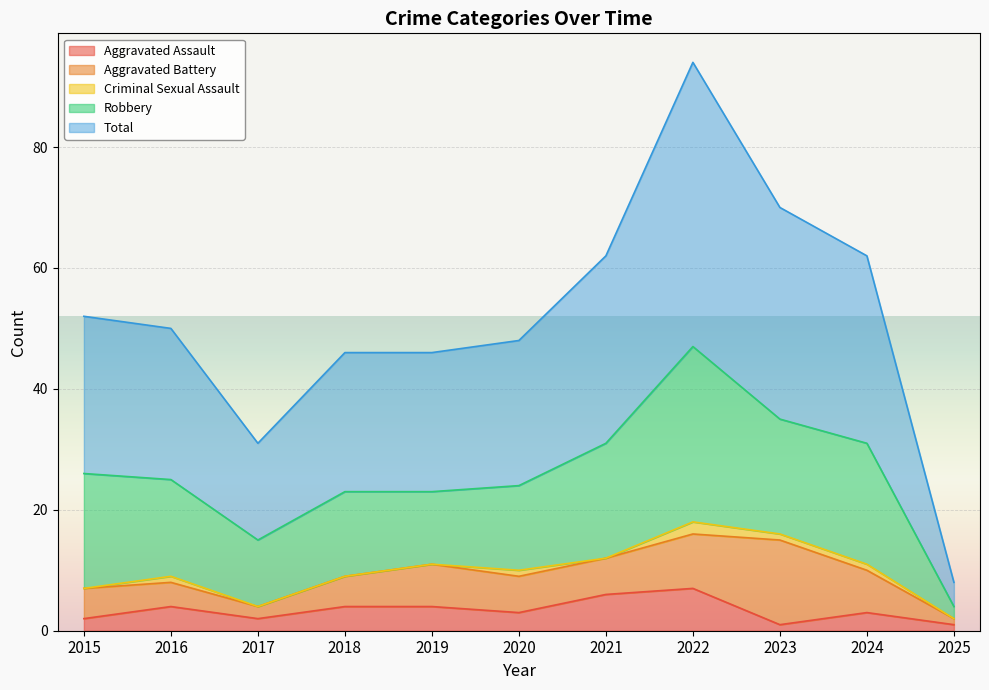

What is the average value of the Total series?

26